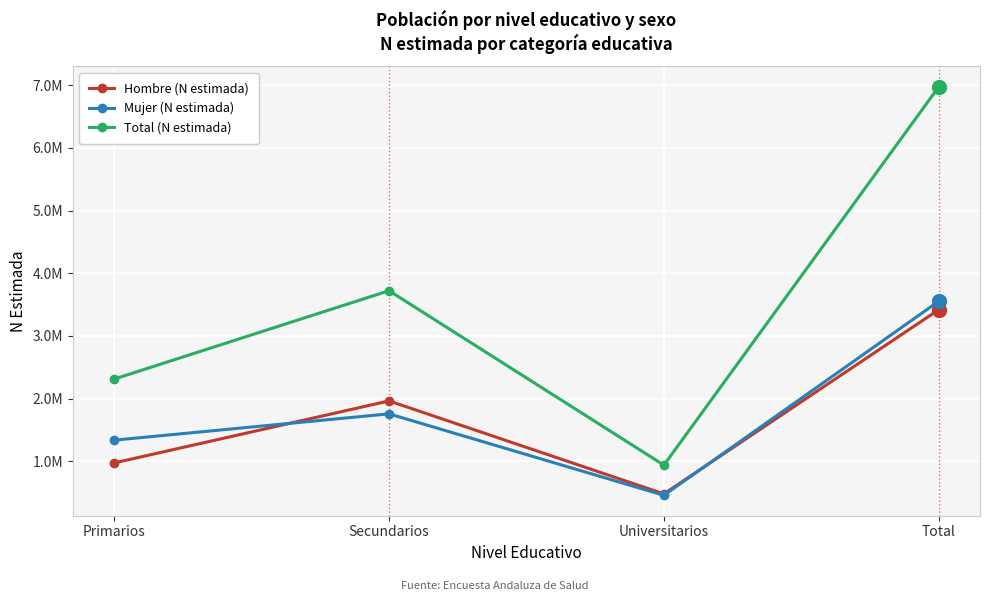

Is this an area chart (filled region under the line)?

No